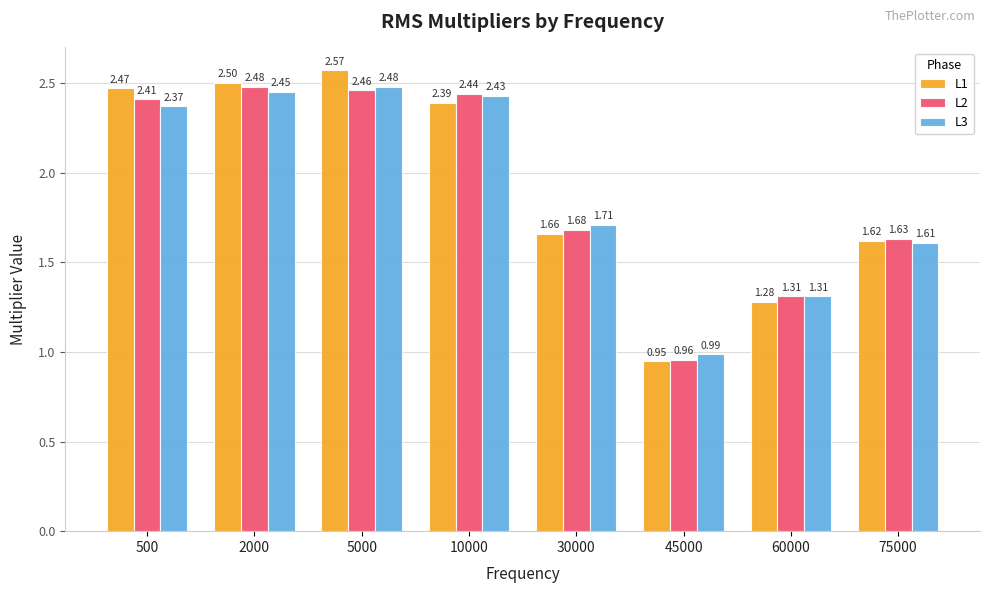

Which series changed the most between 5000 and 60000?

L1